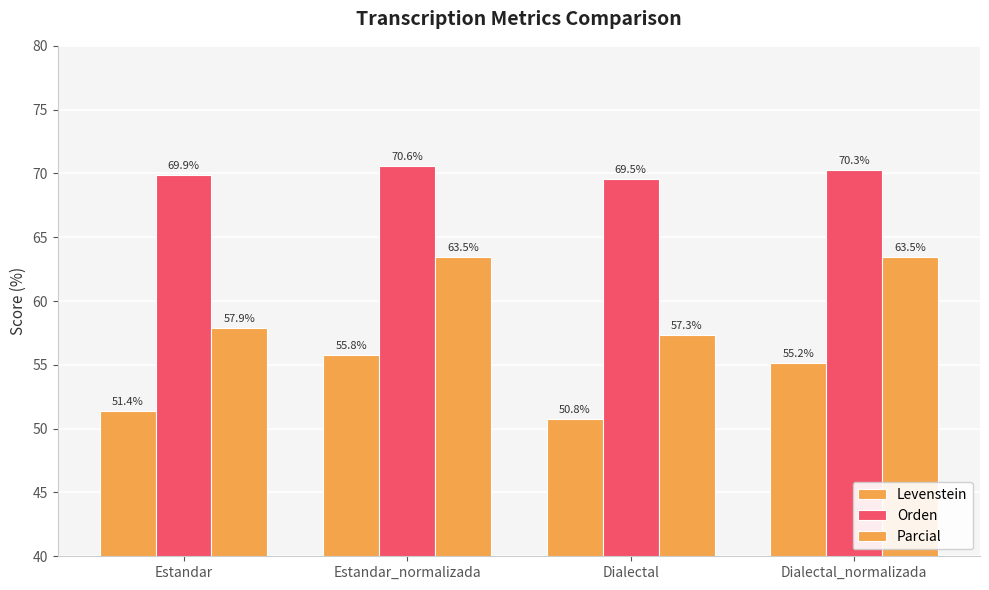

What is the greatest value displayed?

70.6